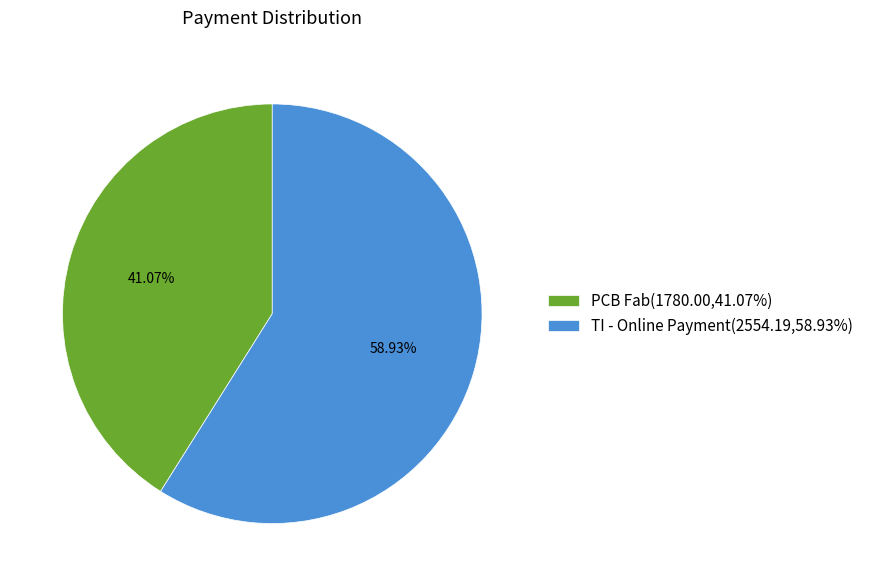

Which category accounts for the majority?

TI - Online Payment